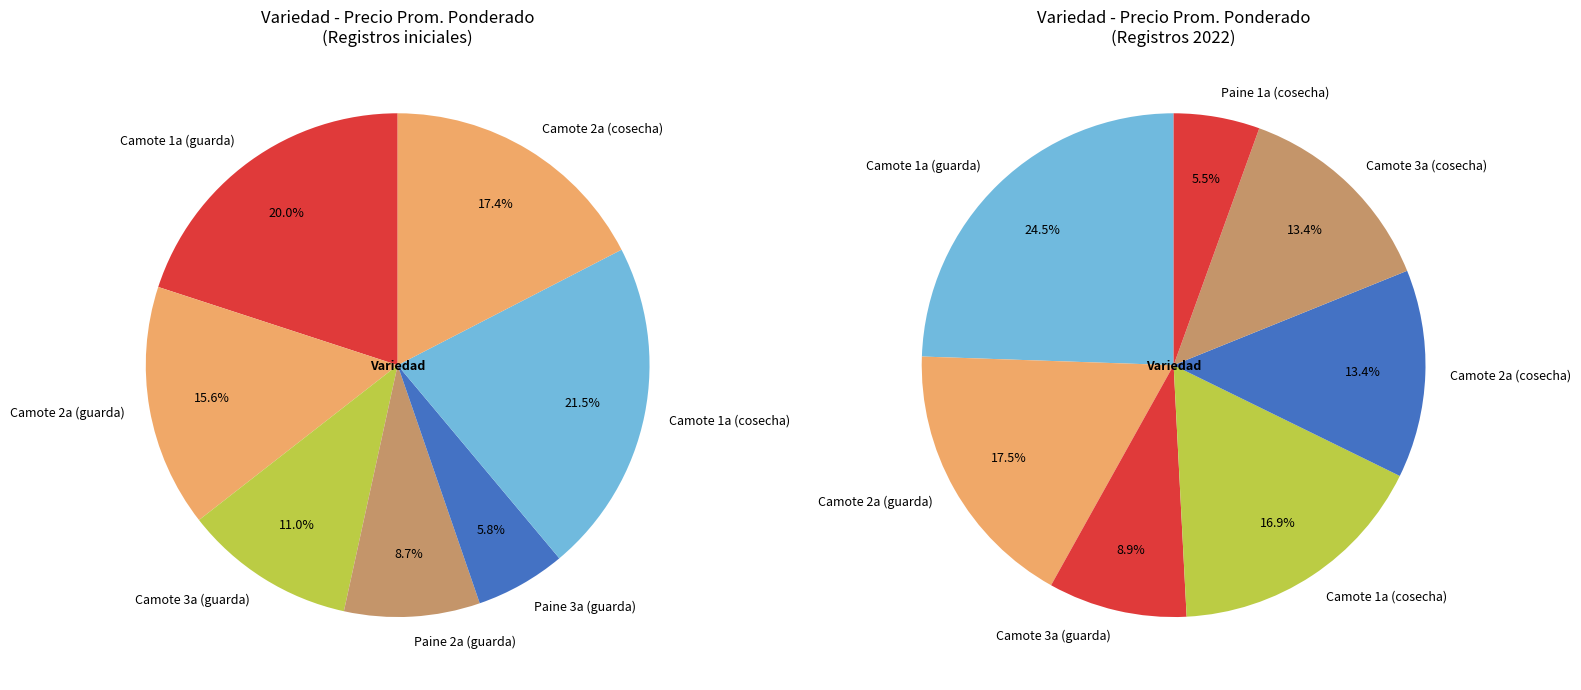

The Camote_guarda_2a slice represents 18% of the pie. True or false?

False